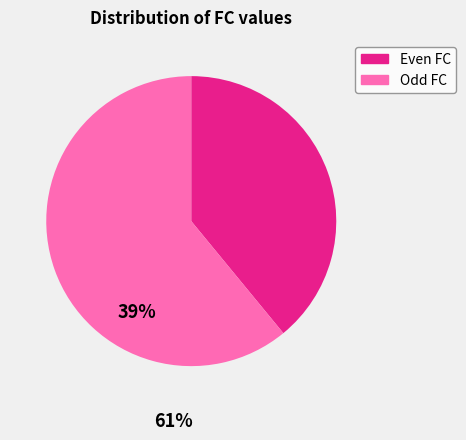

Does any single category account for the majority?

Yes